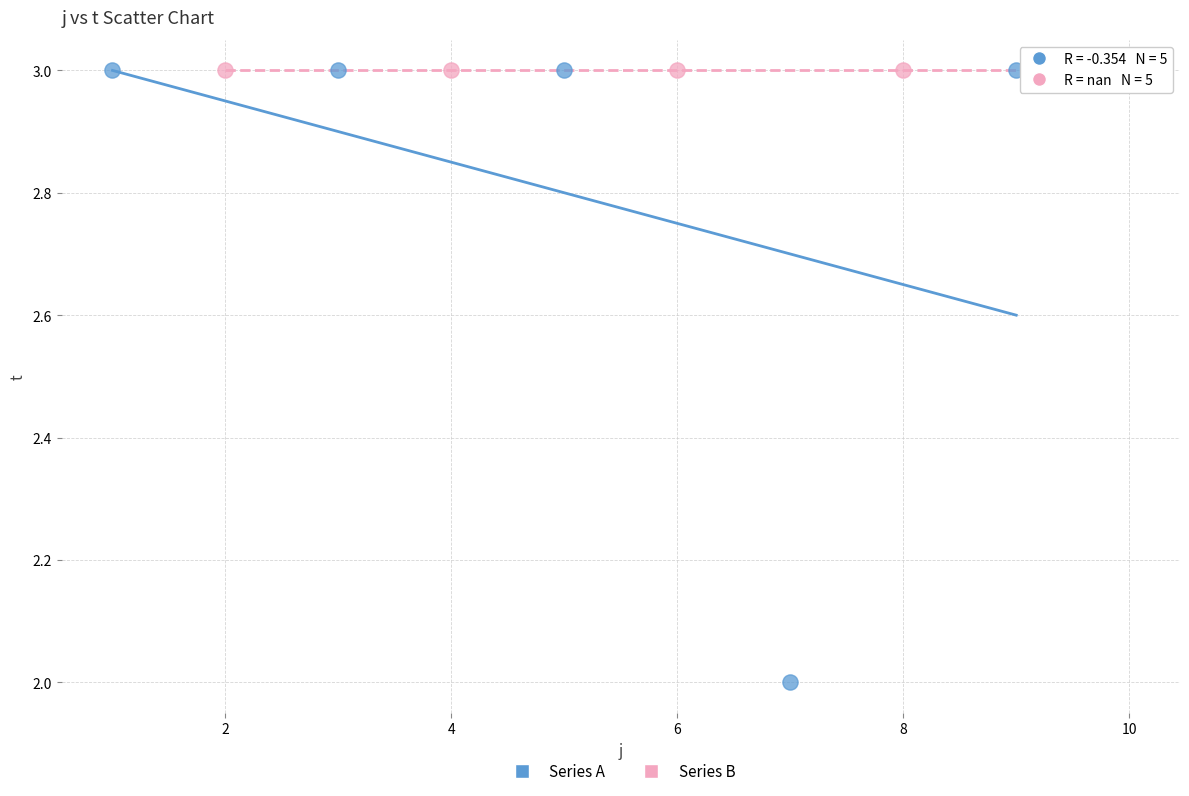

Which series reaches the minimum Y coordinate?

Series A